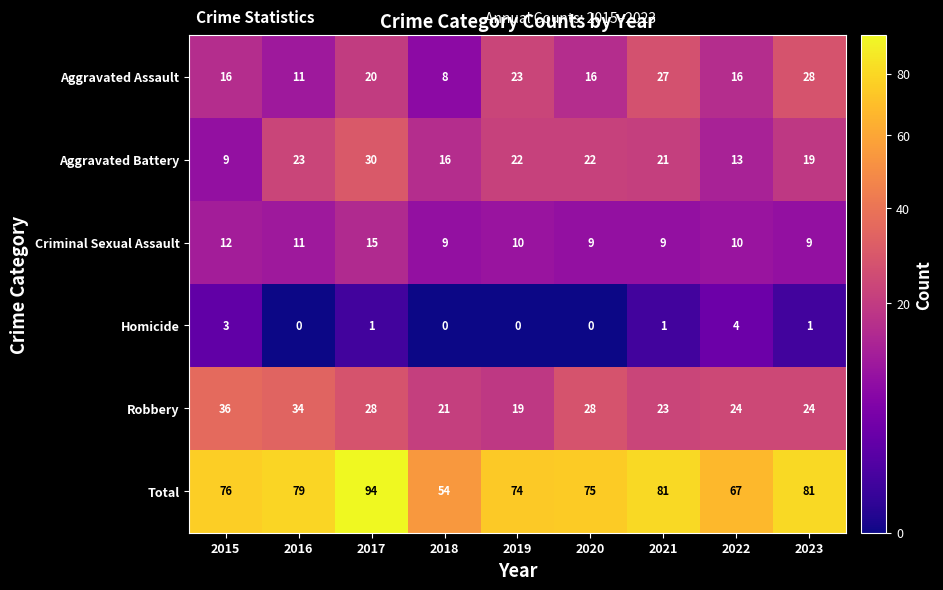

The Aggravated Assault series shows 40 at 2021. True or false?

False